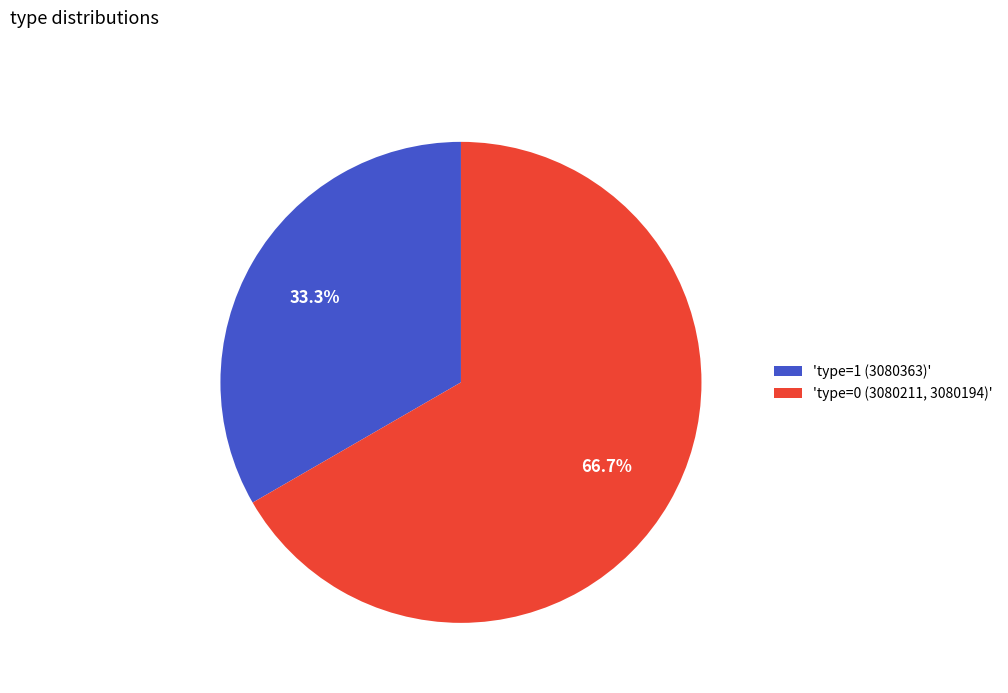

How many slices are in this pie chart?

2